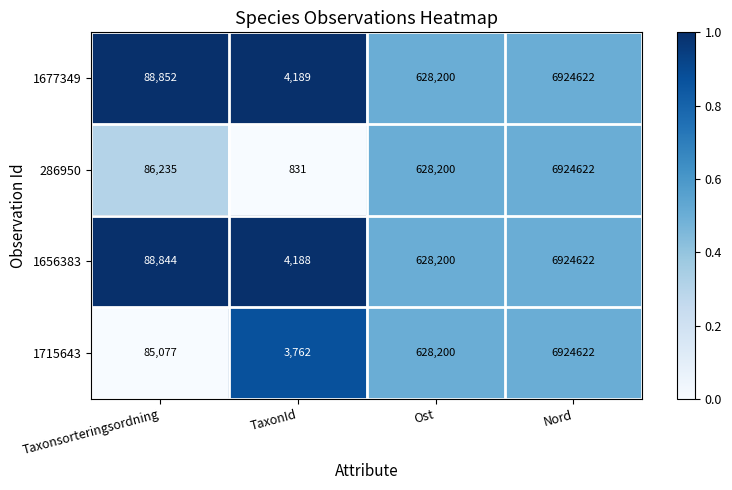

The 1715643 series shows 6924622 at Nord. True or false?

True